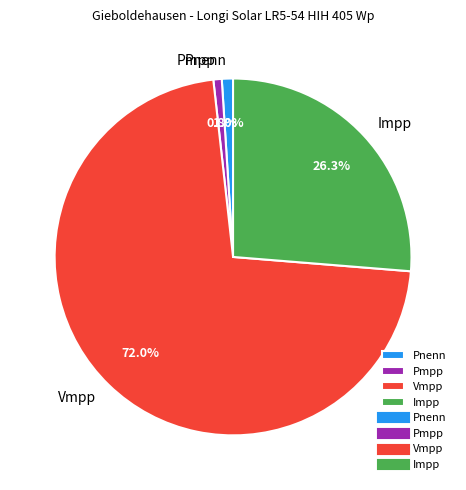

Do Pmpp and Pnenn together represent more than half of the pie?

No